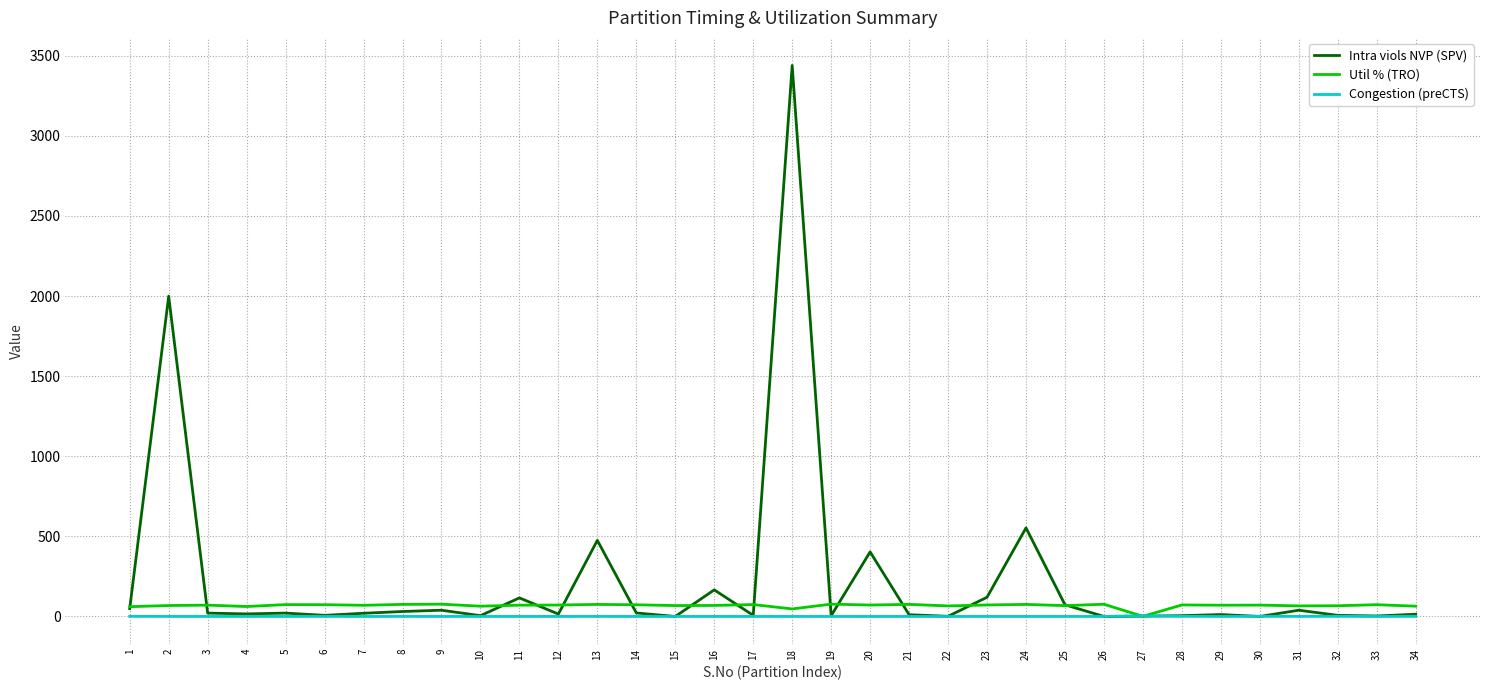

Which series has the largest range (max minus min)?

Intra viols NVP (SPV)